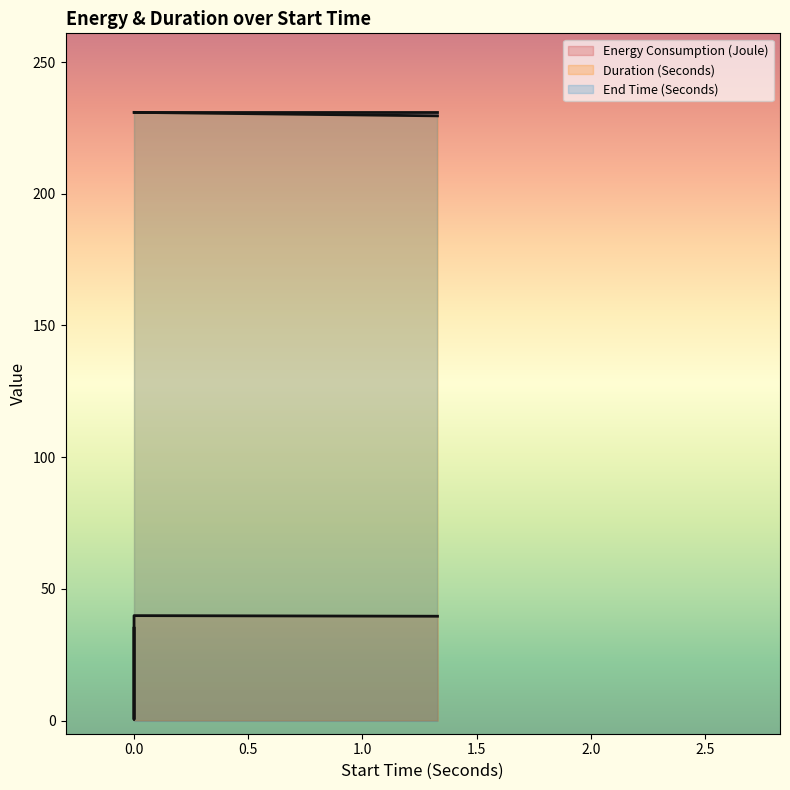

Is the value of Duration (Seconds) at 1.329 greater than the value of Energy Consumption (Joule) at 0?

Yes